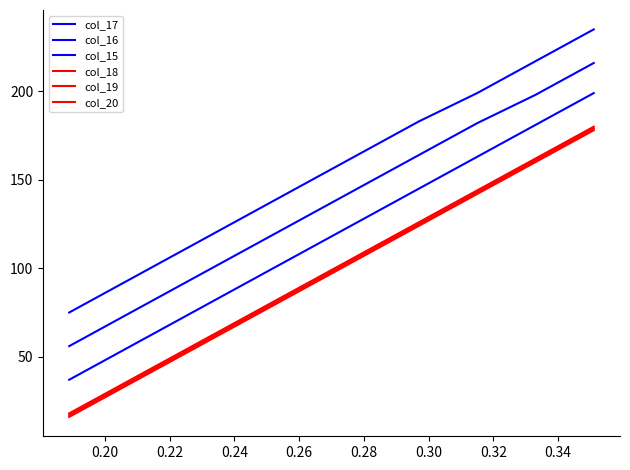

Reading right to left, transcribe all the data shown in this chart.

col_17: 199	181	163	145	127	109	91	73	55	37
col_16: 216	198	182	164	146	128	110	92	74	56
col_15: 235	217	199	183	165	147	129	111	93	75
col_18: 180	162	144	126	108	90	72	54	36	18
col_19: 179	161	143	125	107	89	71	53	35	17
col_20: 178	160	142	124	106	88	70	52	34	16